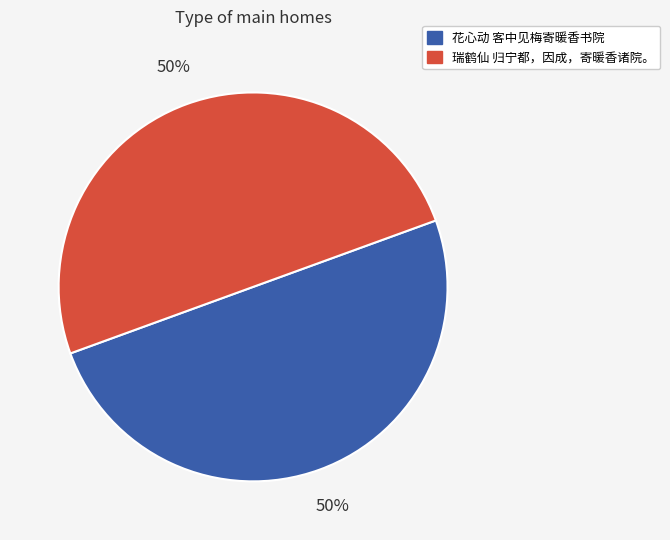

What percentage is the 瑞鹤仙 归宁都，因成，寄暖香诸院。 slice, to the nearest percent?

50%